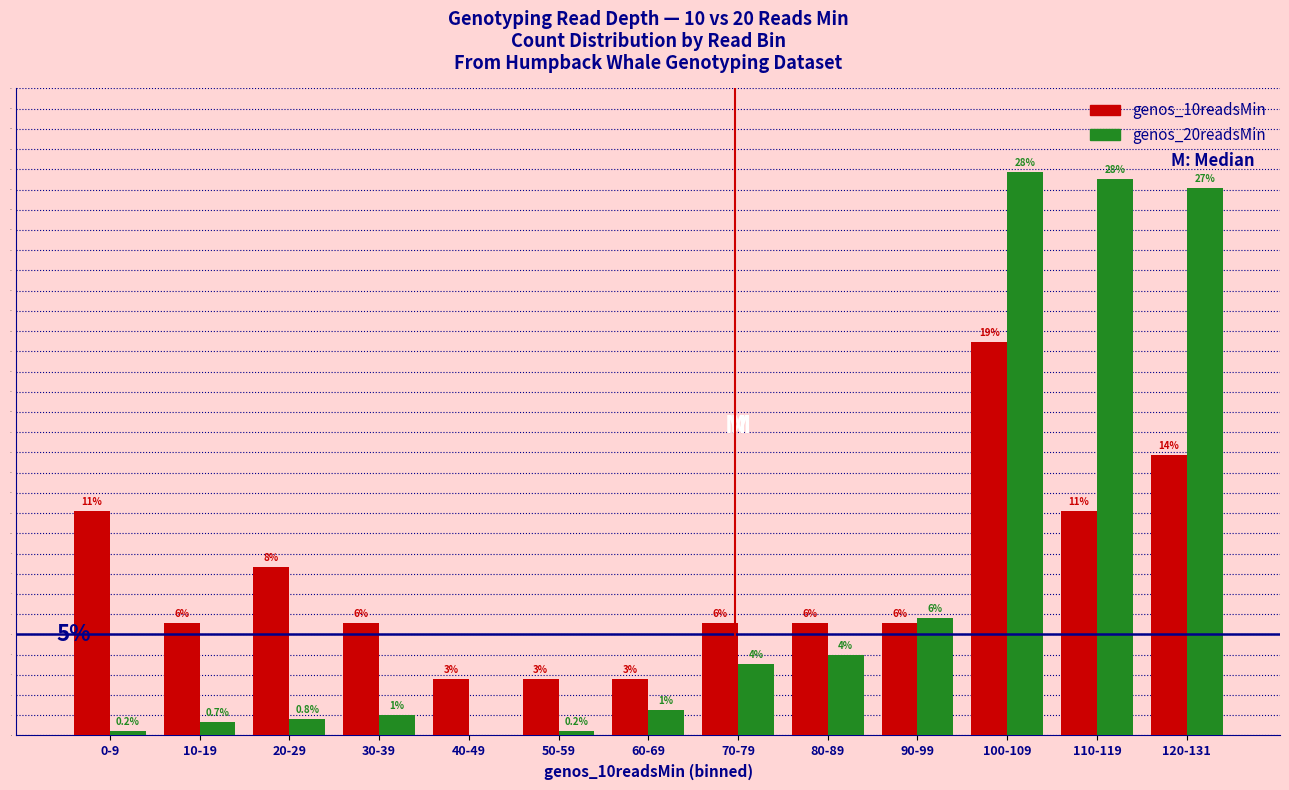

What are all the series names shown in the legend?

genos_10readsMin, genos_20readsMin